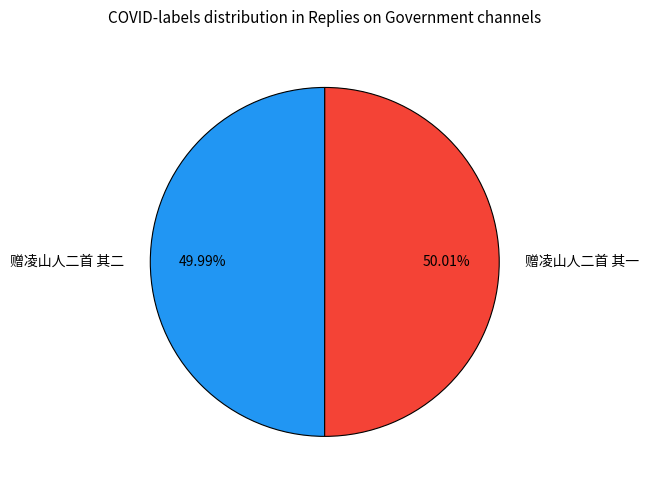

Count the number of slices in the pie.

2